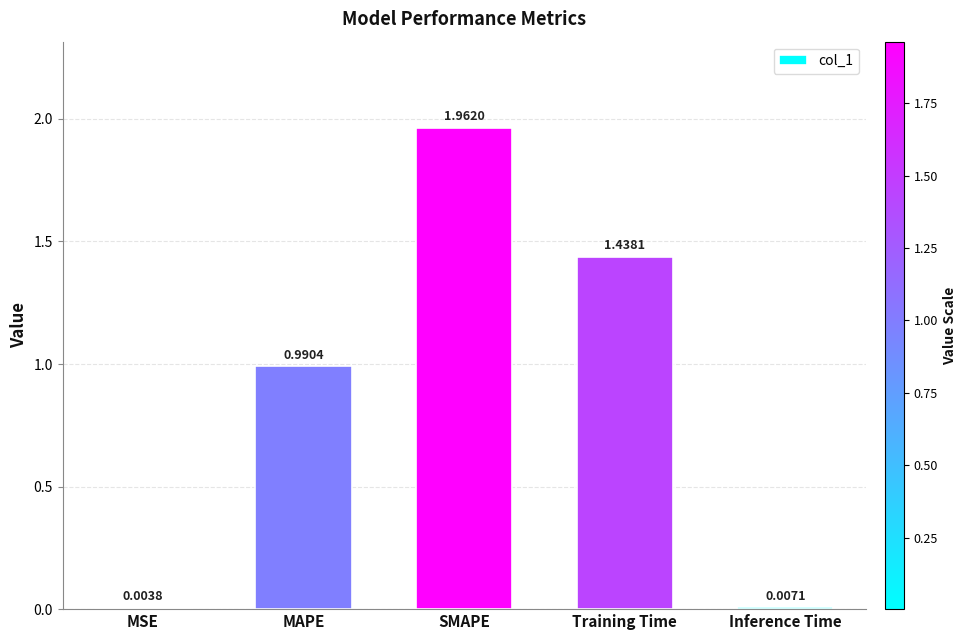

What is the average value?

0.9